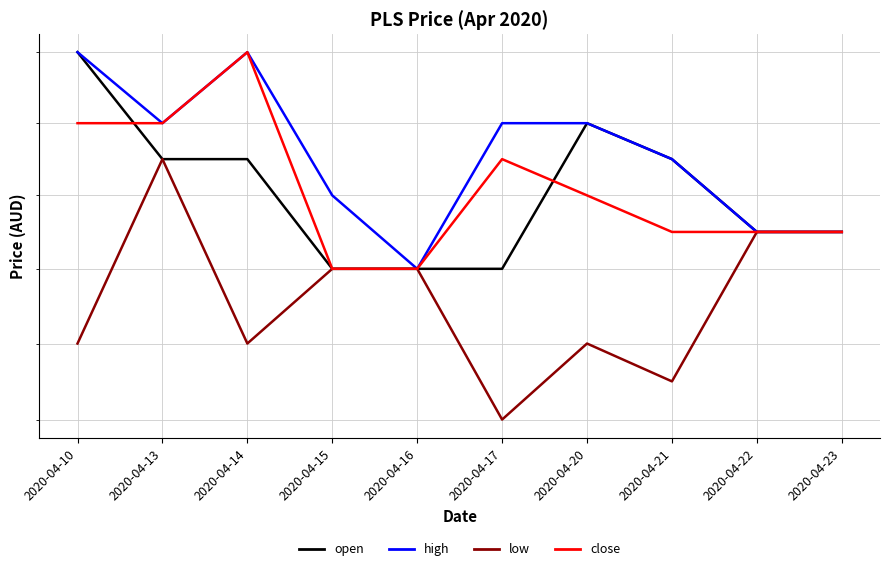

The open series shows 0.6 at 2020-04-13. True or false?

True